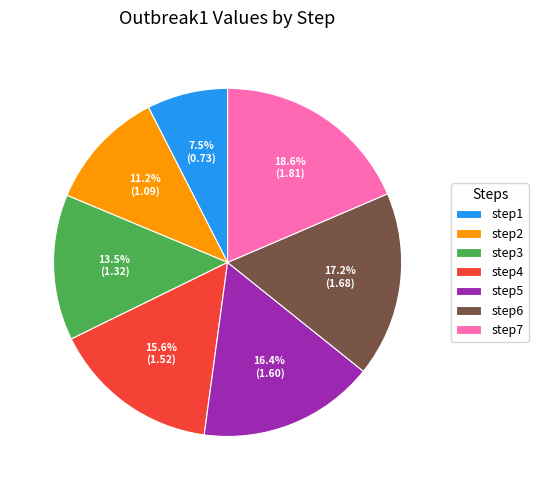

How many slices are in this pie chart?

7